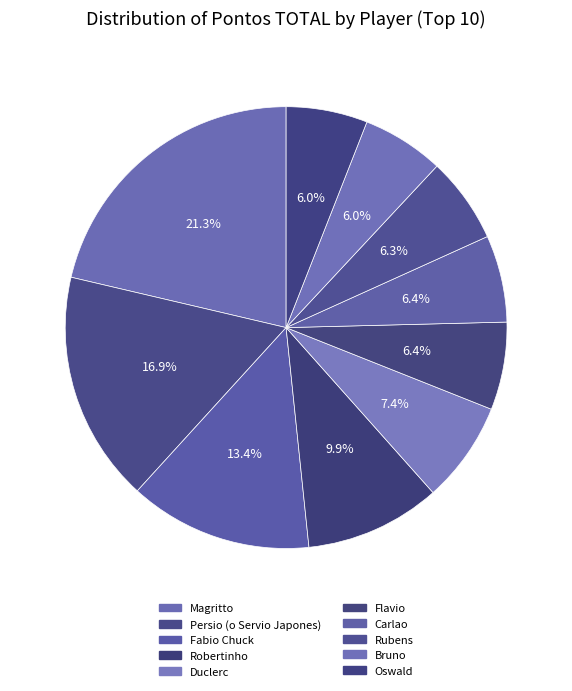

How many segments does this pie chart have?

10